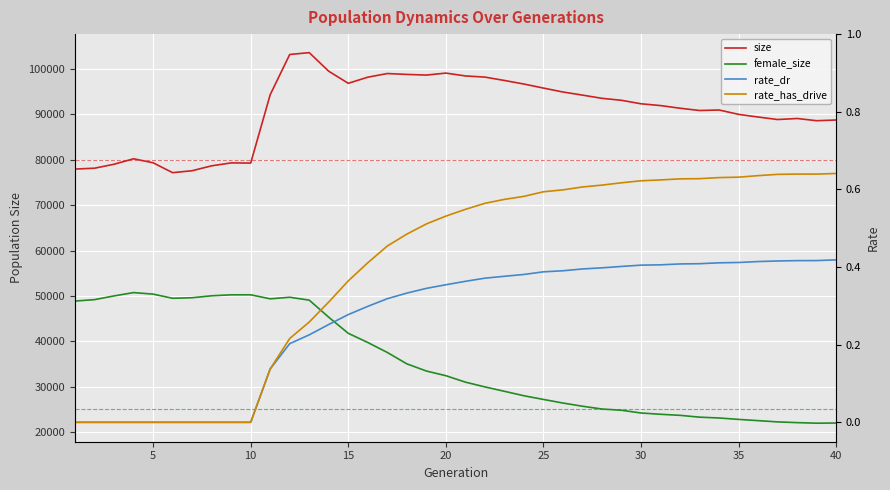

How many distinct data groups are displayed?

4